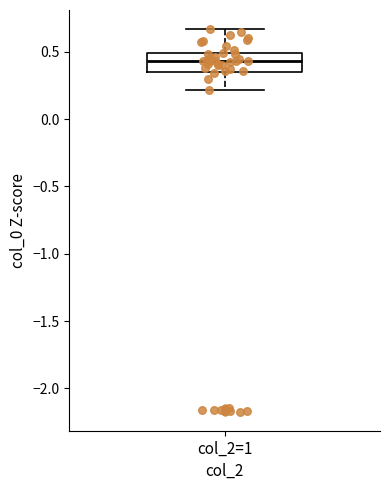

Where does the upper whisker of the box for col_2=1 end on the y-axis? The values are not printed on the chart, so give them approximately, as read against the axis.

0.65